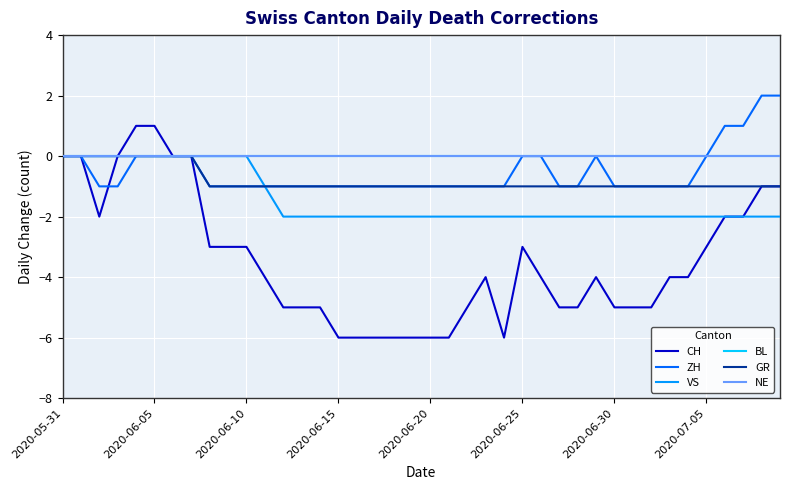

Does the chart have visible grid lines?

Yes